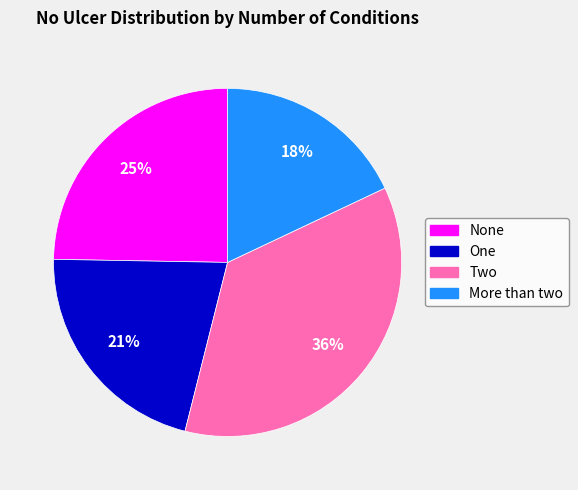

Which category has the biggest portion of the pie?

Two